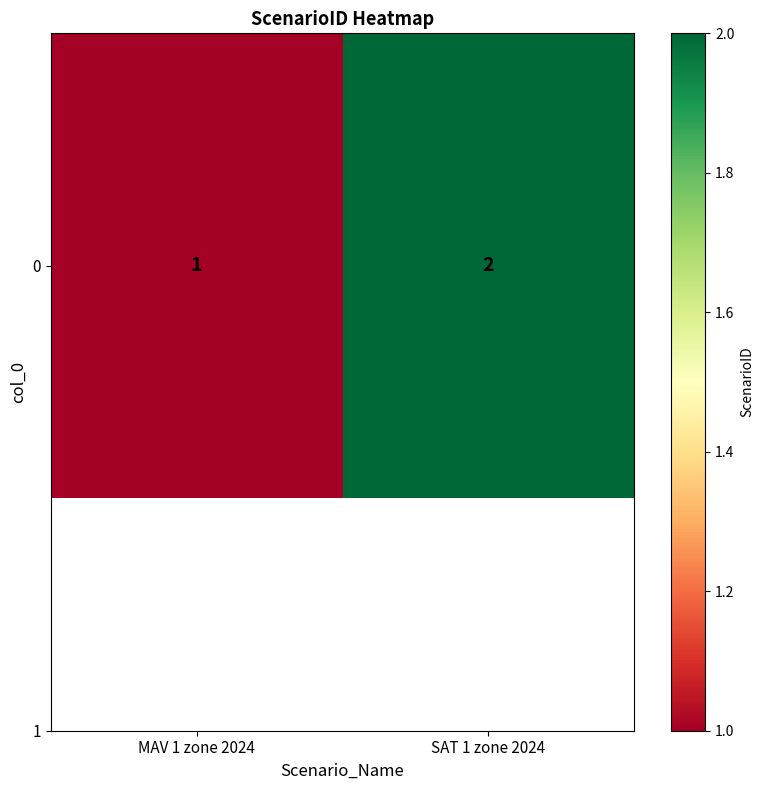

Where is the data nearest to the value 1?

MAV 1 zone 2024